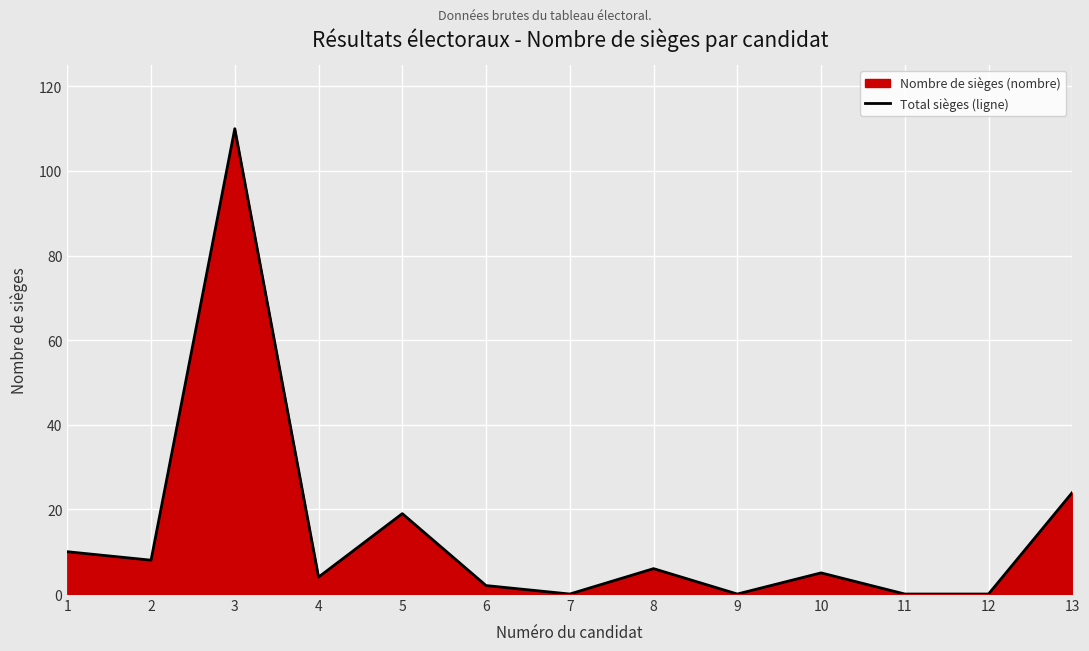

How many lines are shown in the chart?

1